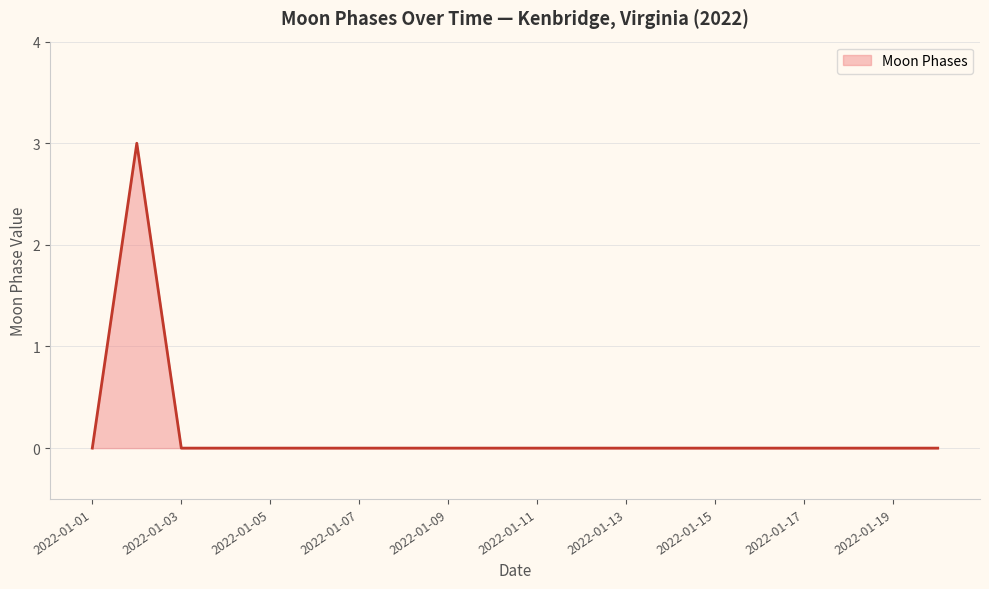

What is the maximum value shown in the chart?

3